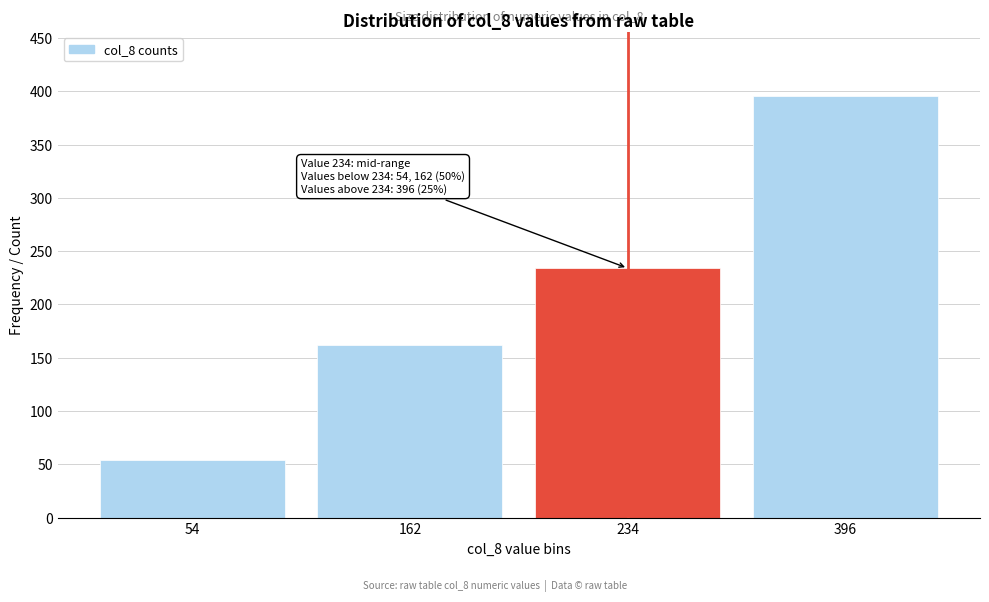

Reading left to right, what are all the values shown in this chart?

54=54	162=162	234=234	396=396